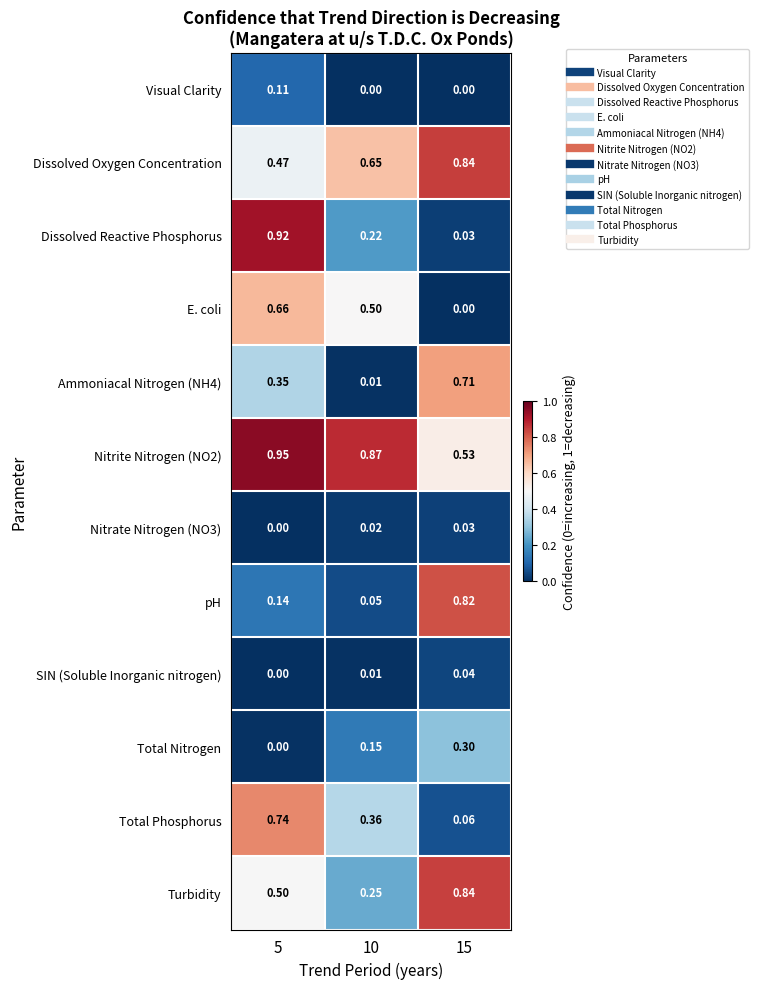

Is the value of pH at 5 greater than the value of E. coli at 10?

No